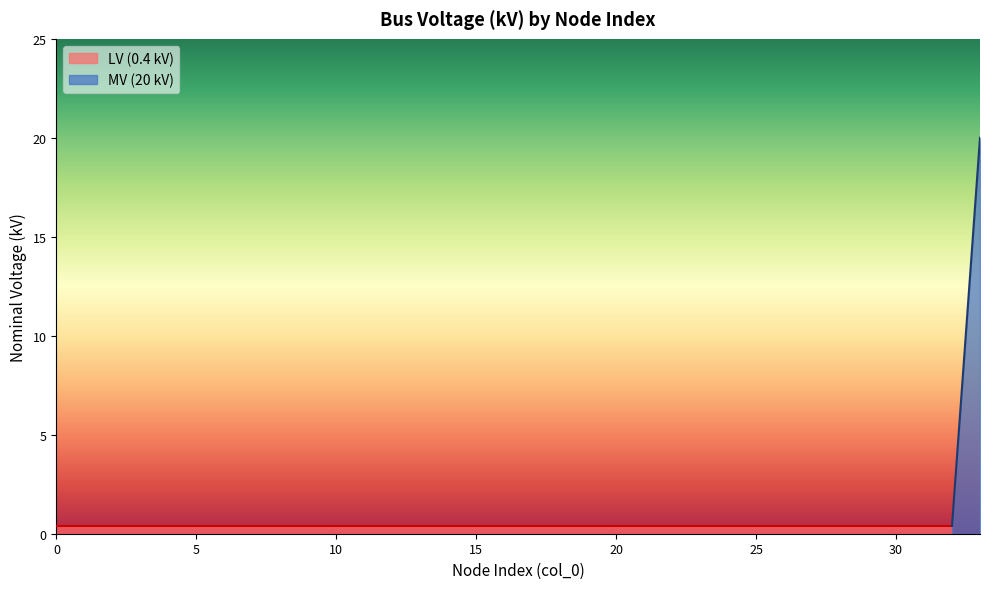

Is it true that the value at 11 is 0.6?

False